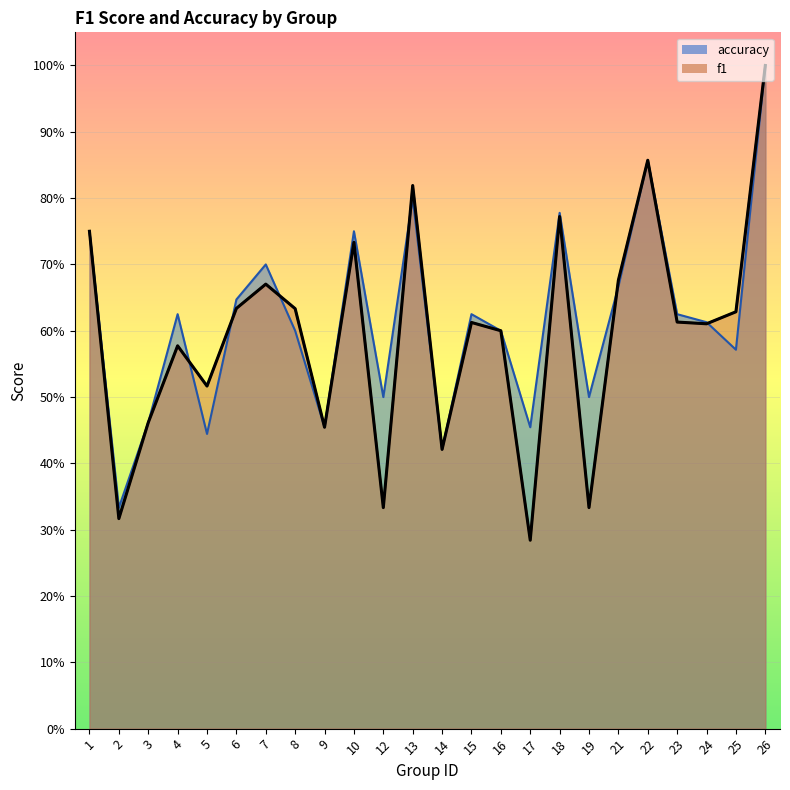

After their last crossing, which series has the higher values: f1 or accuracy?

f1